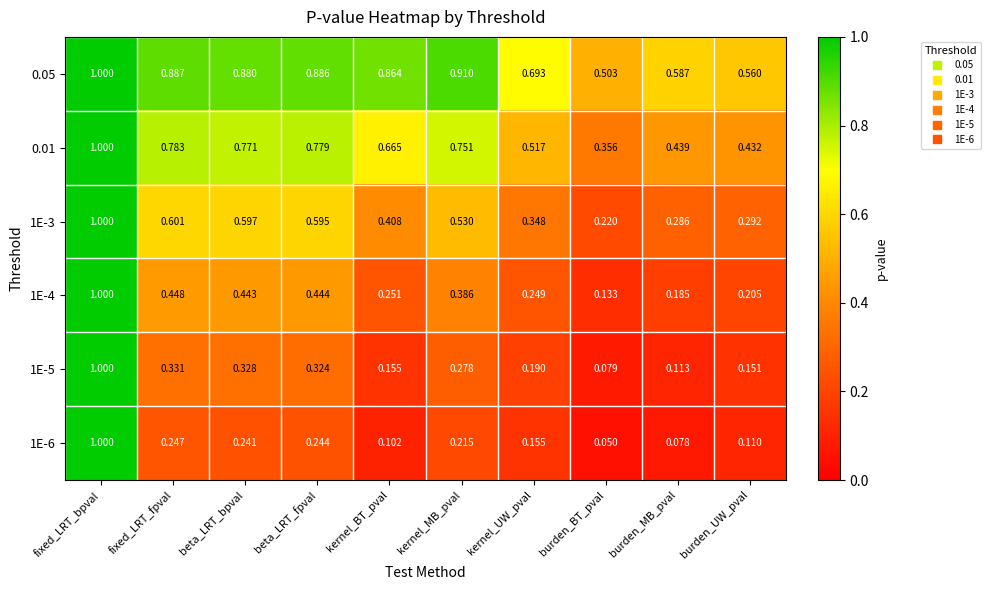

Which series has the largest total across all categories?

0.05